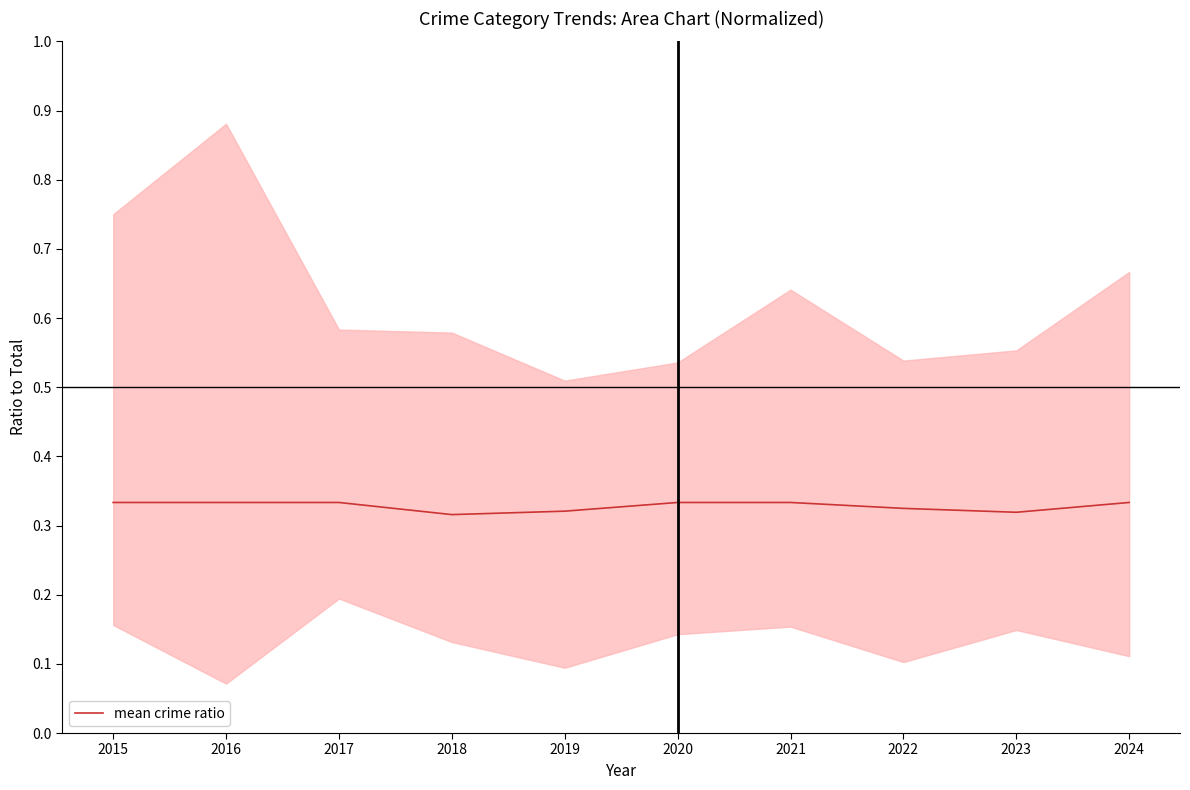

What is the value of the 2nd point from the left?

0.3